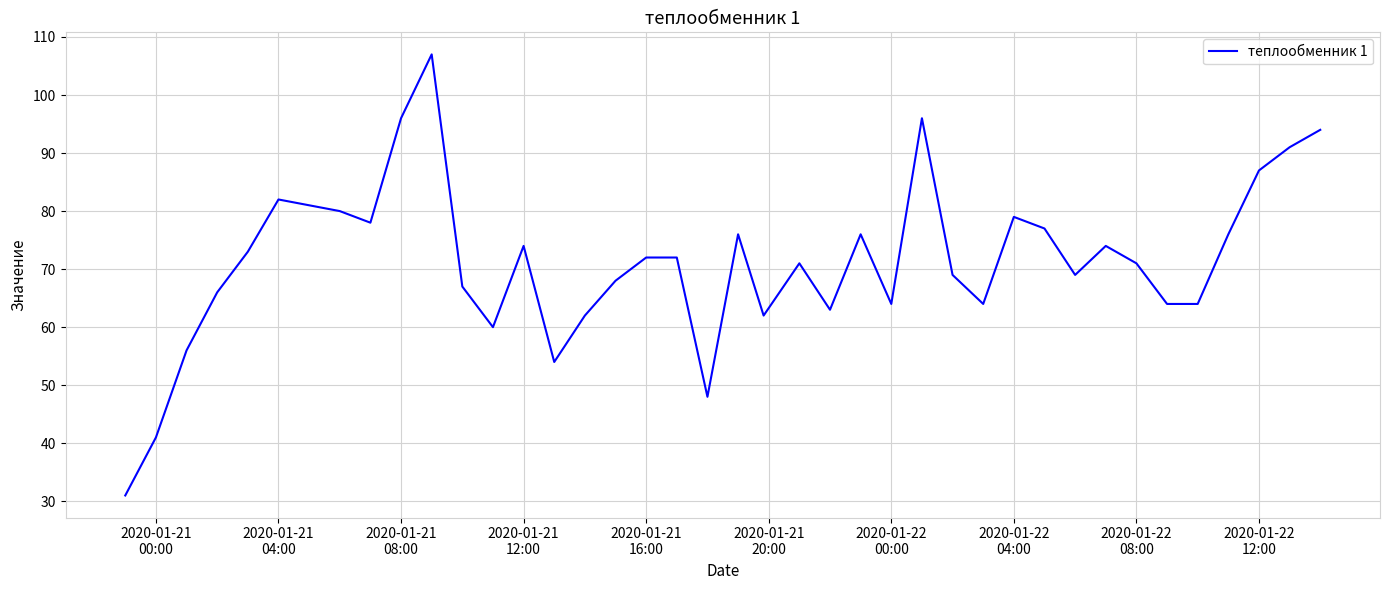

What is the difference between the maximum and minimum values?

76